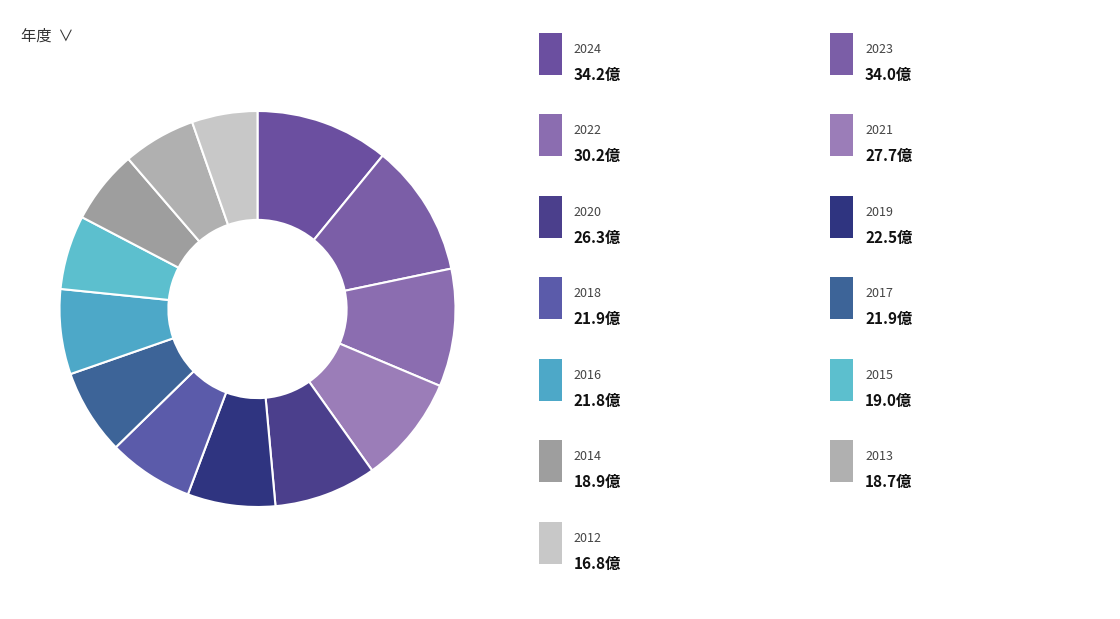

What is the smallest slice in the pie chart?

2012